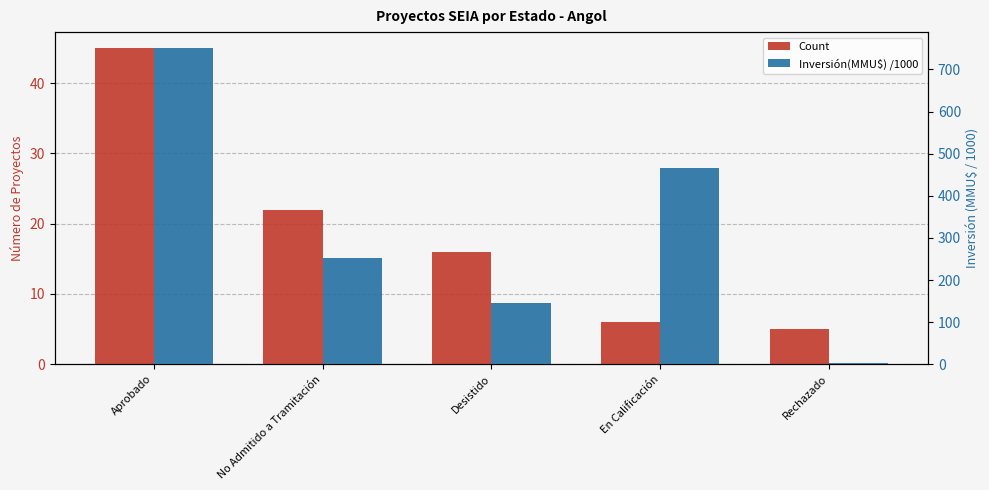

What is the highest value of the Count series?

45.0